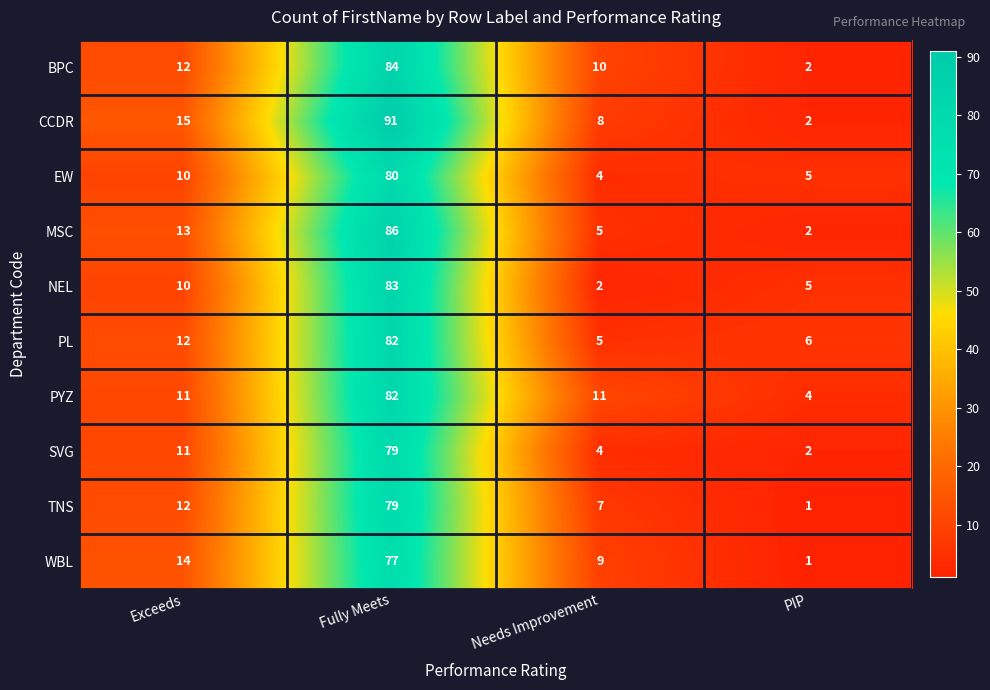

What is the smallest value displayed?

1